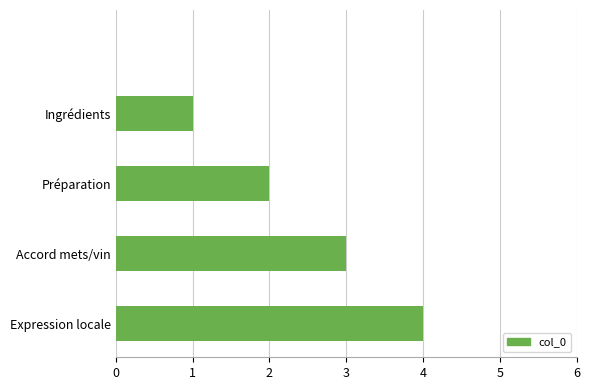

What is the maximum value shown in the chart?

4